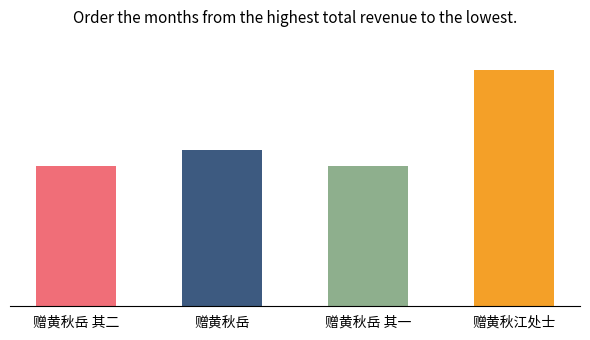

What is the approximate value at 赠黄秋岳?

812528